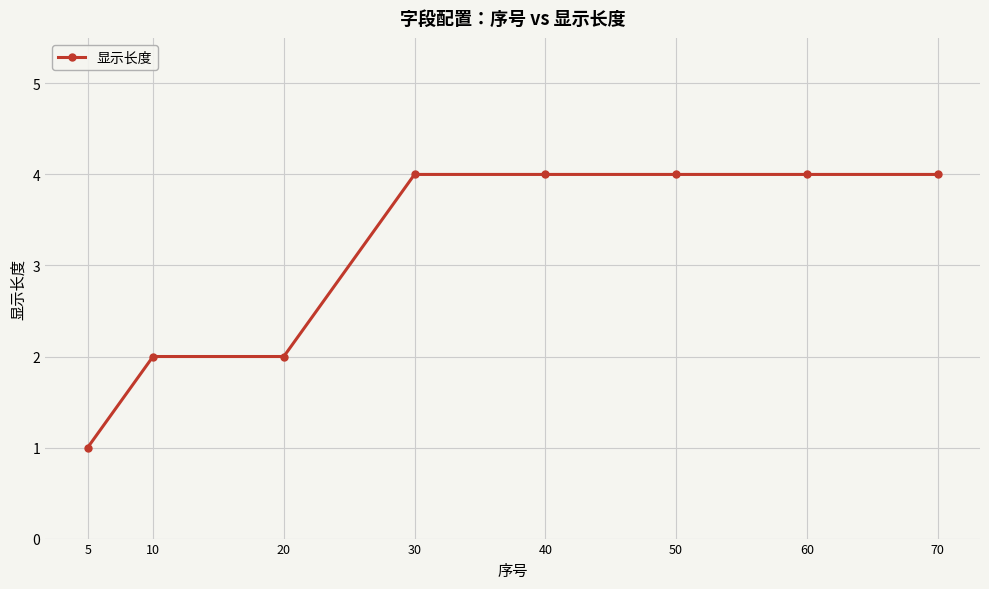

What is the change in value from 10 to 40?

+2